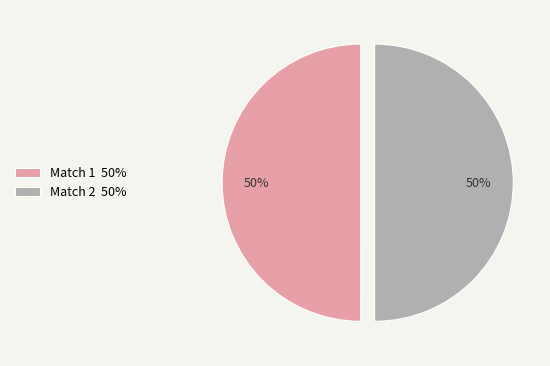

To the nearest percent, what is the average slice percentage?

50%